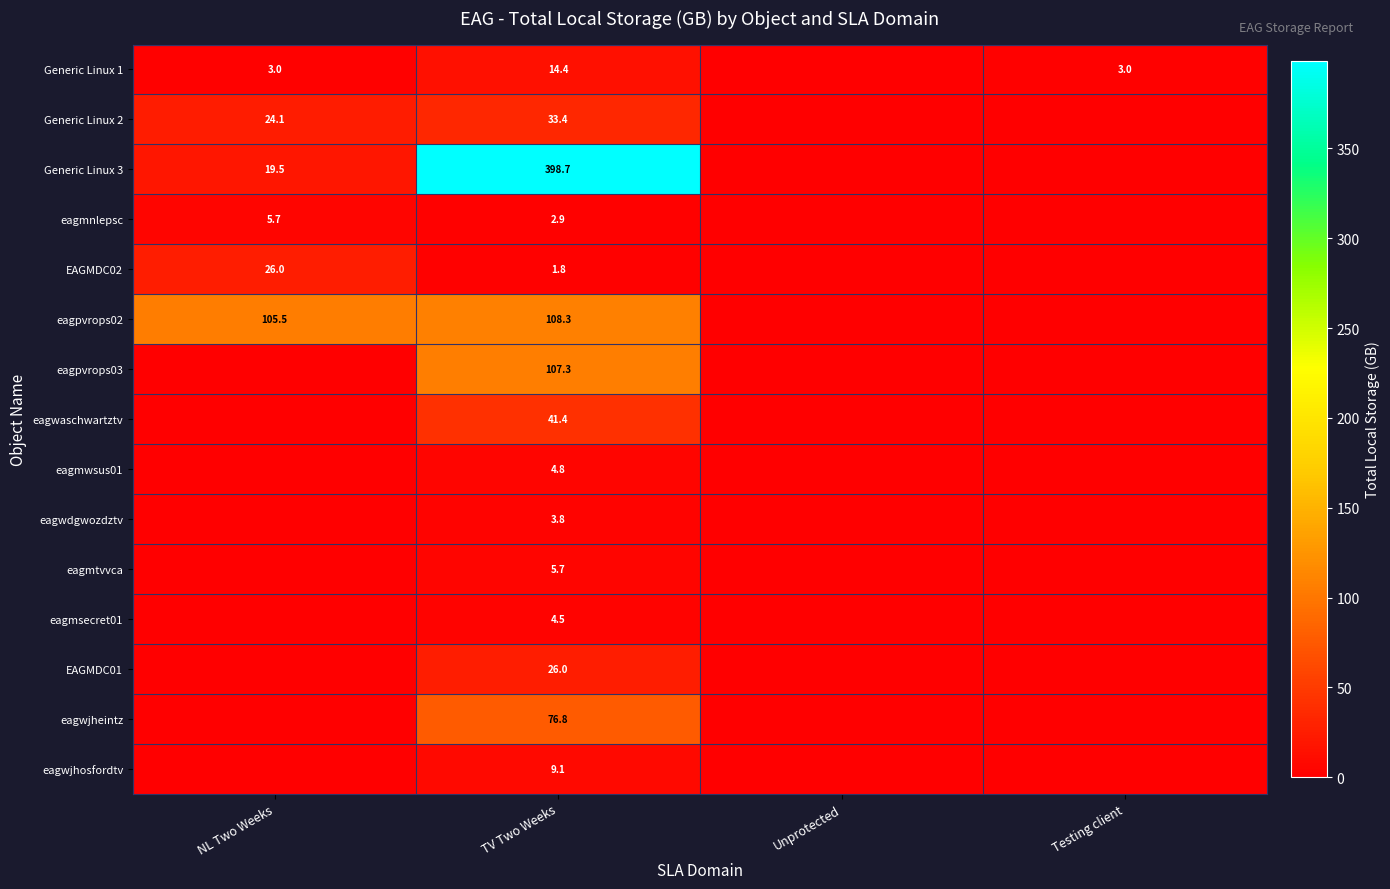

The eagmsecret01 series shows 2.6 at TV Two Weeks. True or false?

False